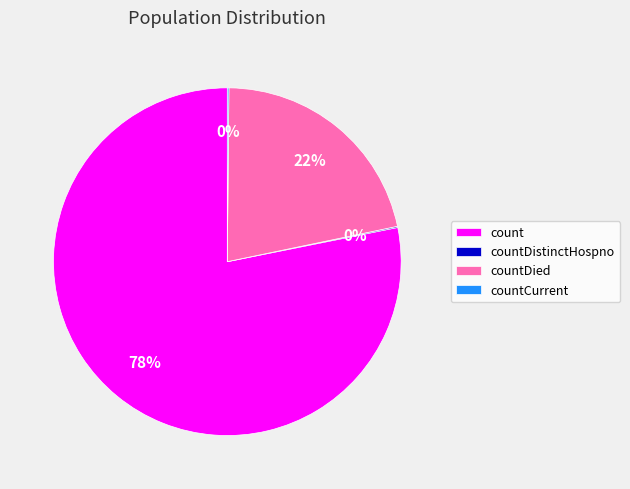

To the nearest percent, what is the difference between the largest and smallest slice percentages?

78%